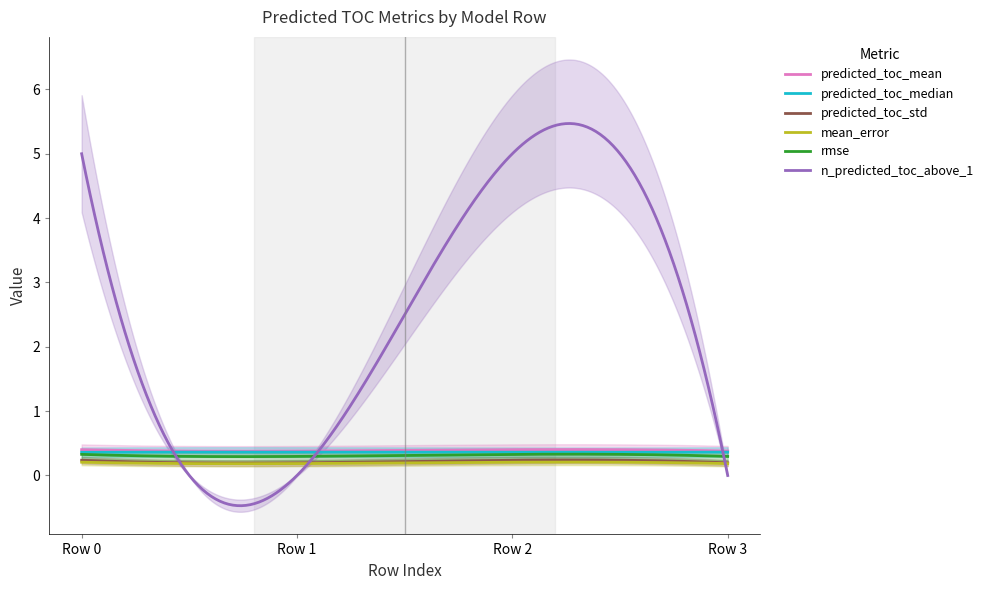

Reading left to right, extract all data points from this chart.

predicted_toc_mean: 0.4	0.4	0.4	0.4
predicted_toc_median: 0.4	0.4	0.4	0.4
predicted_toc_std: 0.2	0.2	0.2	0.2
mean_error: 0.2	0.2	0.2	0.2
rmse: 0.3	0.3	0.3	0.3
n_predicted_toc_above_1: 5.0	0.0	5.0	0.0